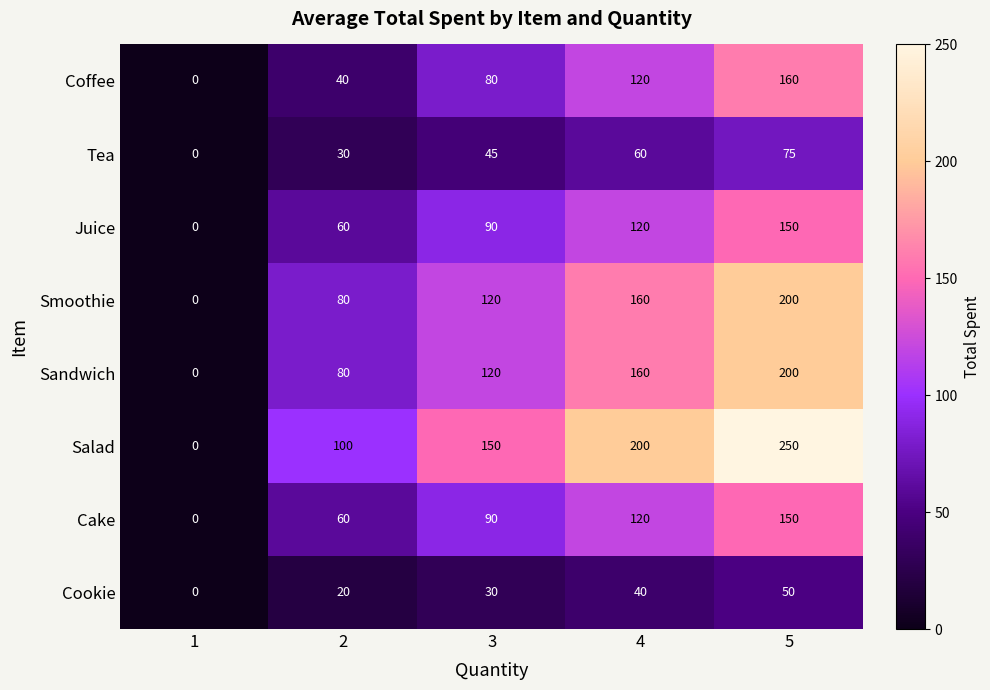

What is the difference between the highest and lowest values at 5?

200